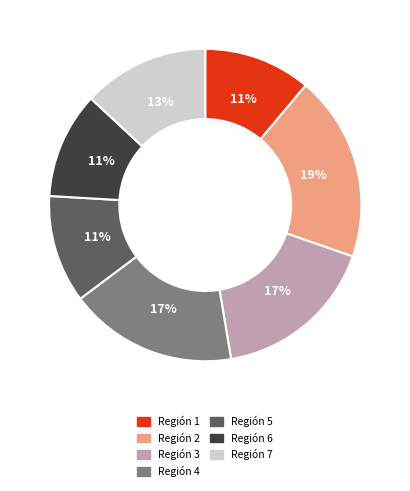

Is there a majority slice in this chart?

No